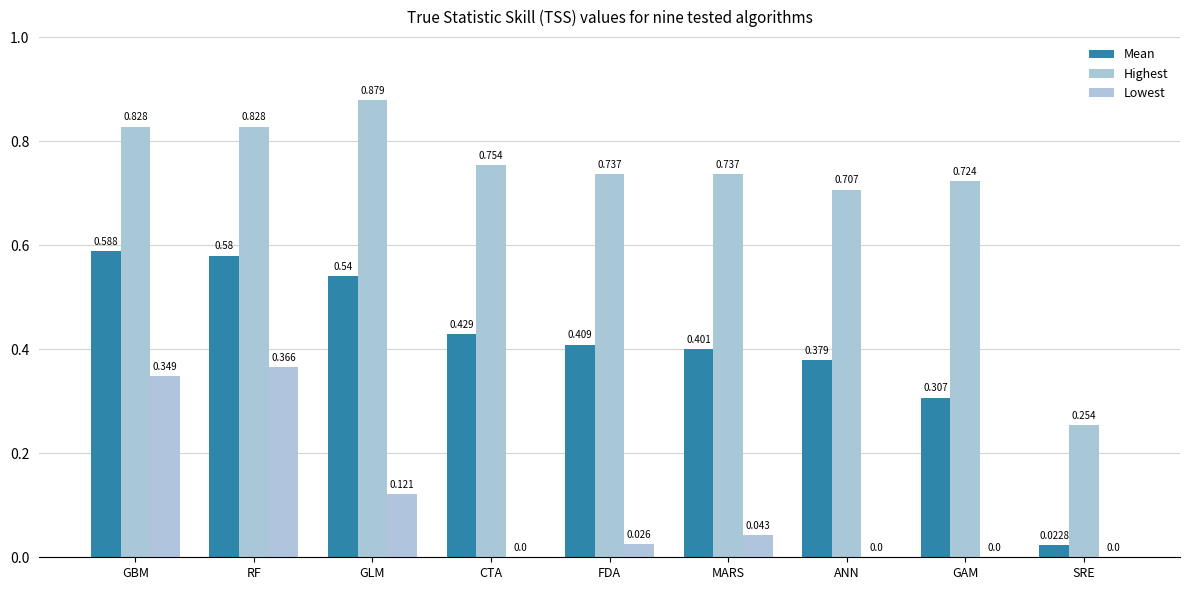

Which series has the largest total across all categories?

Highest